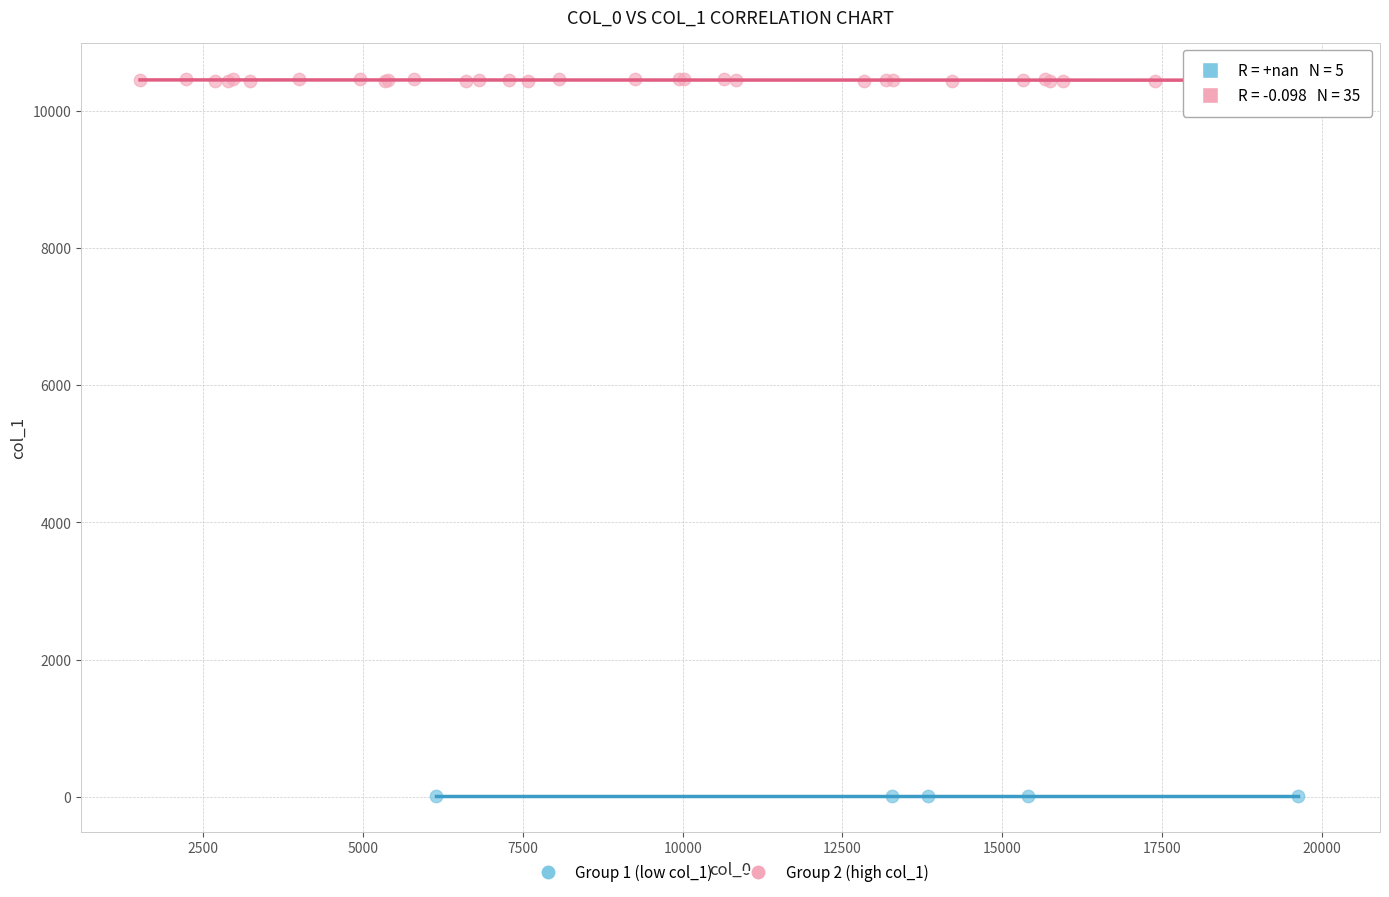

Which series reaches the minimum Y coordinate?

Group 1 (low col_1)